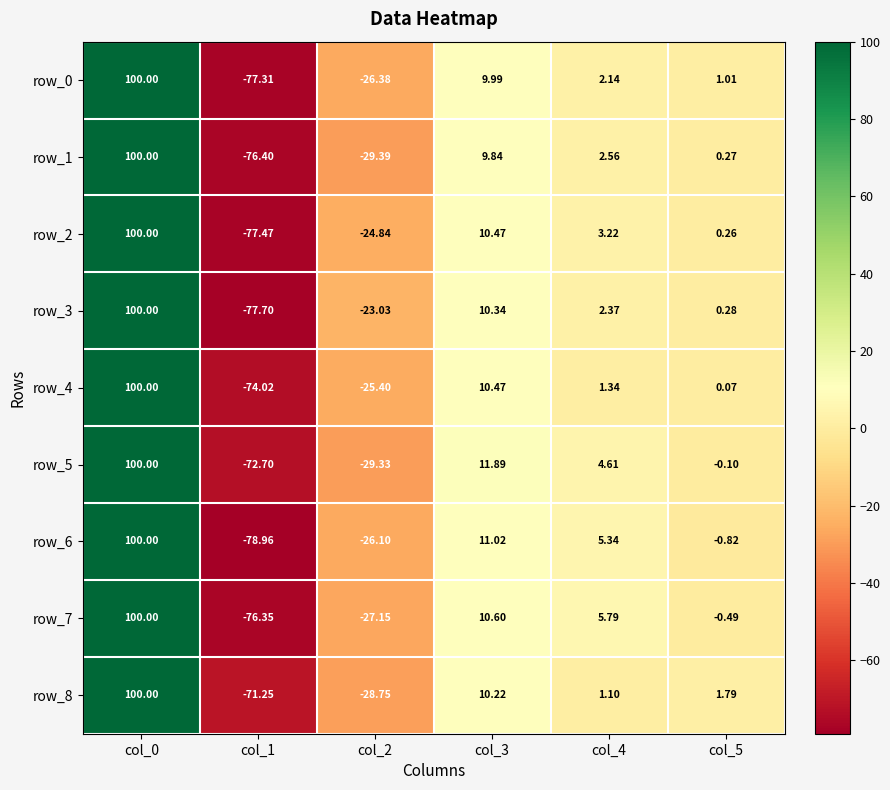

At which label does row_5 reach its minimum?

col_1